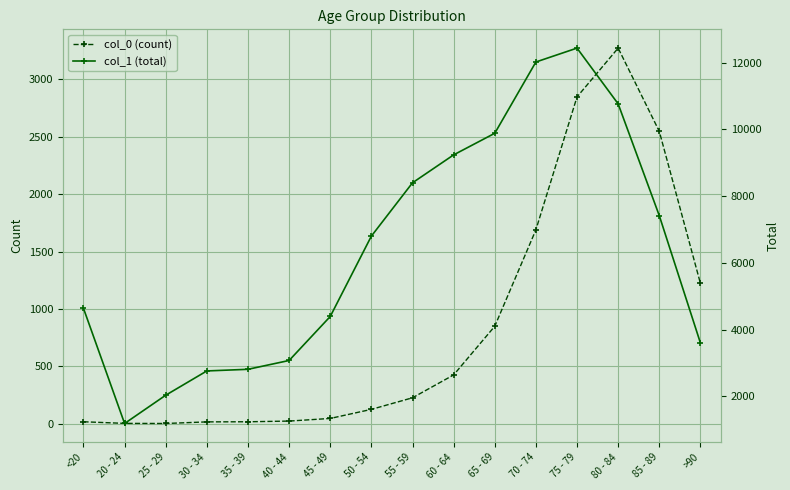

The col_0 (count) series shows 18 at 35 - 39. True or false?

True